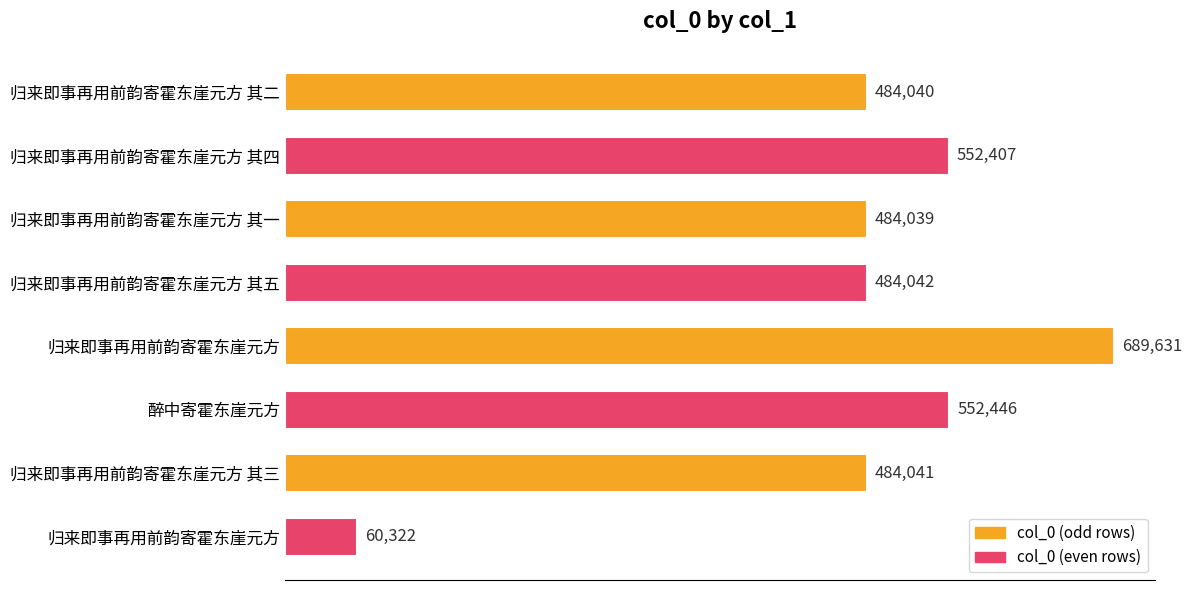

How many distinct data groups are displayed?

1